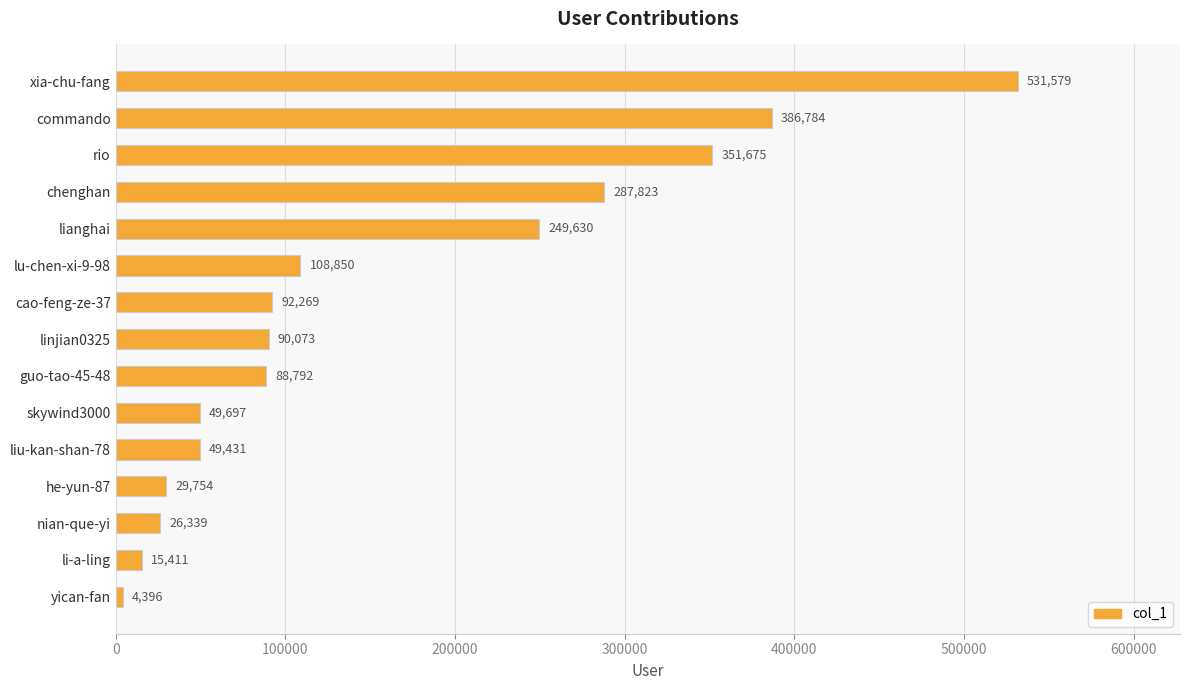

How many series are shown in this chart?

1